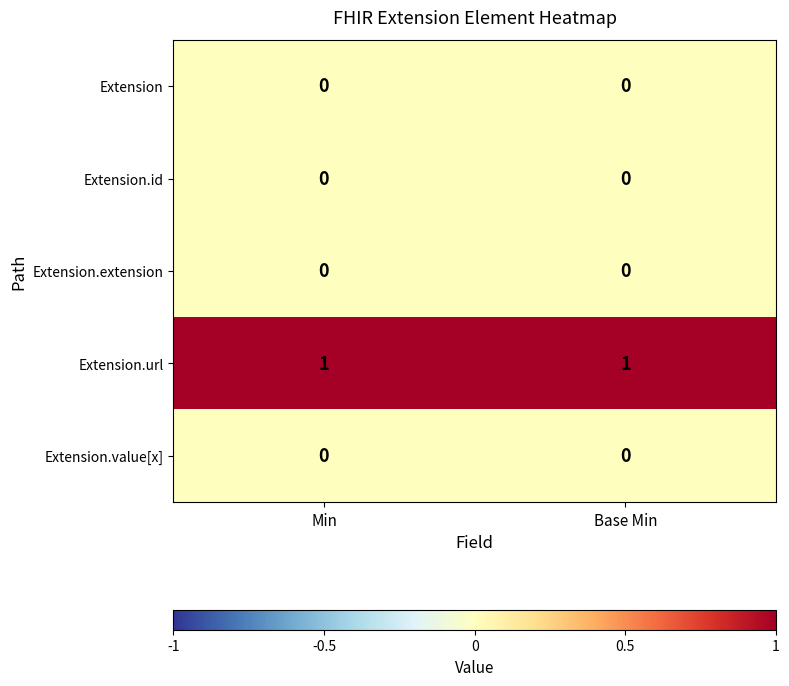

At how many categories does at least one series exceed 0?

2